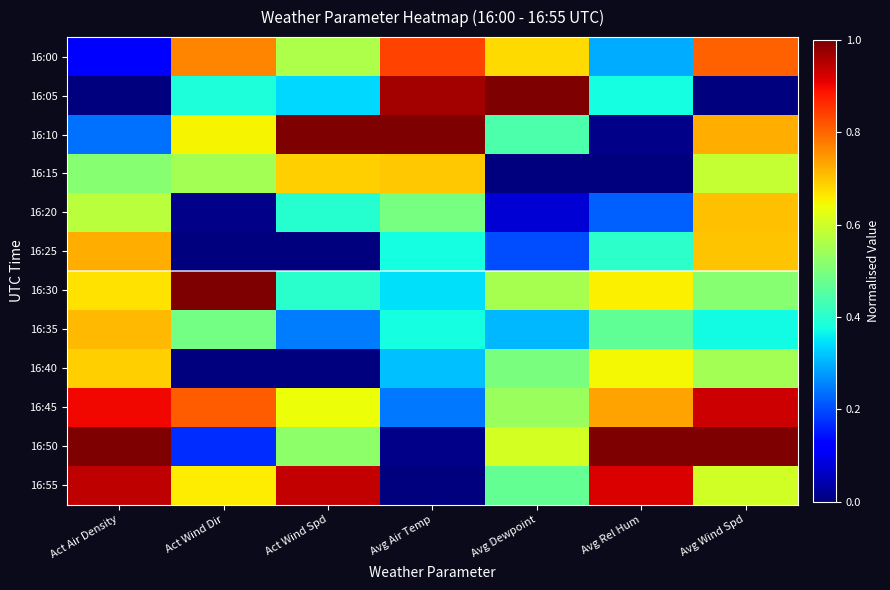

At how many categories does at least one series exceed 0?

7